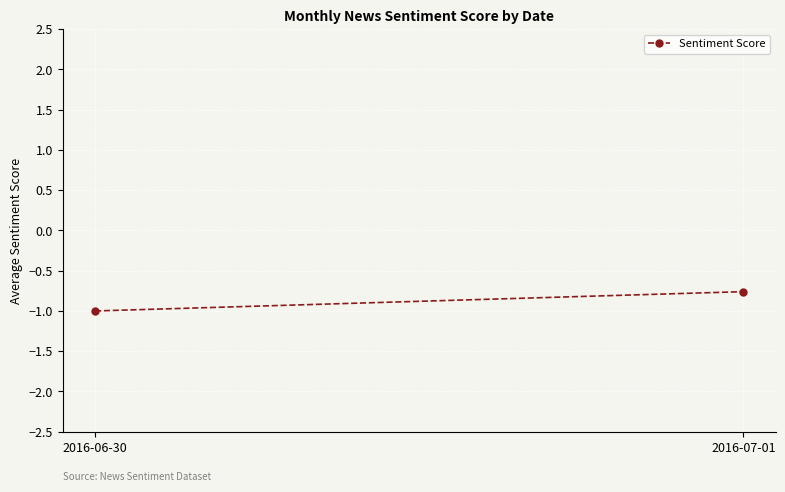

How many data points does each series have?

2